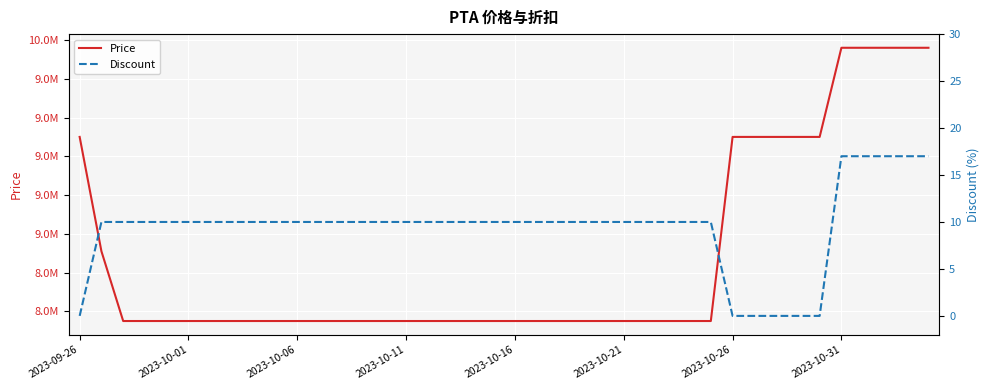

Rank the series by their average value, from highest to lowest.

Price, Discount